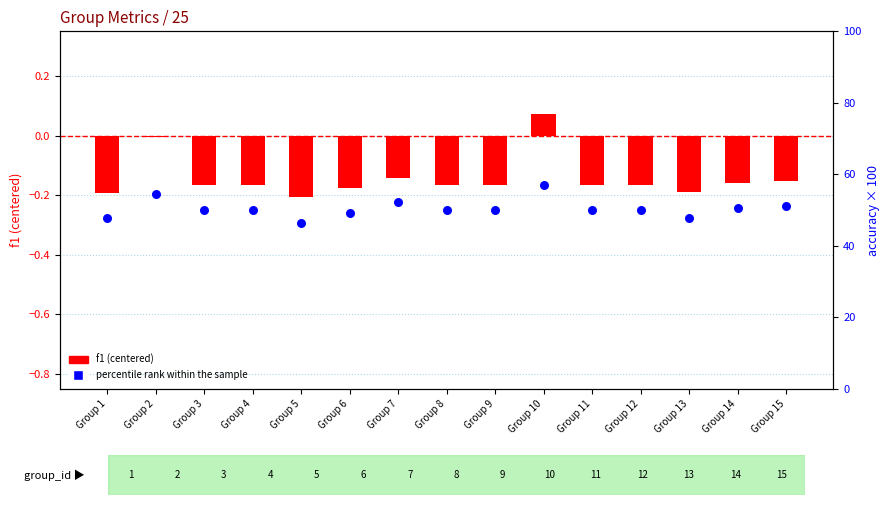

Which series reaches the maximum Y coordinate?

percentile rank within the sample